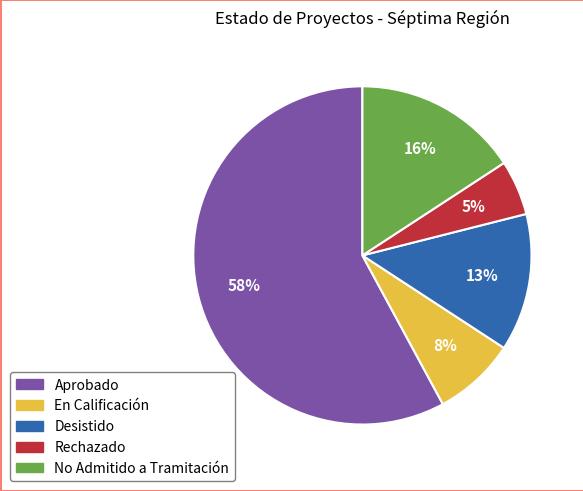

Which has a higher value, No Admitido a Tramitación or Desistido?

No Admitido a Tramitación